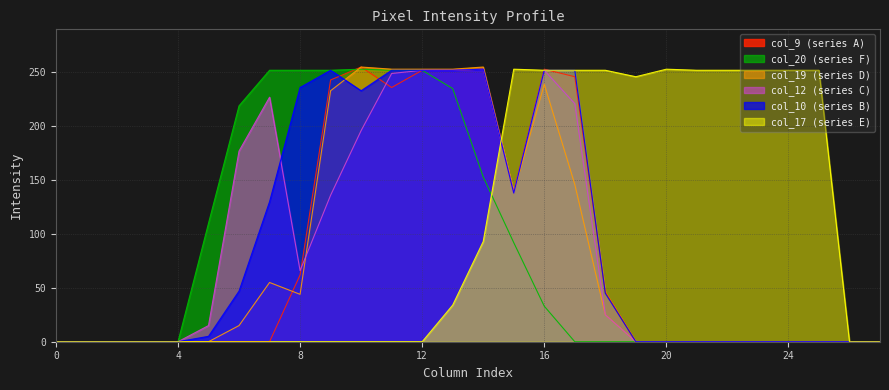

How many categories are shown in the chart?

28